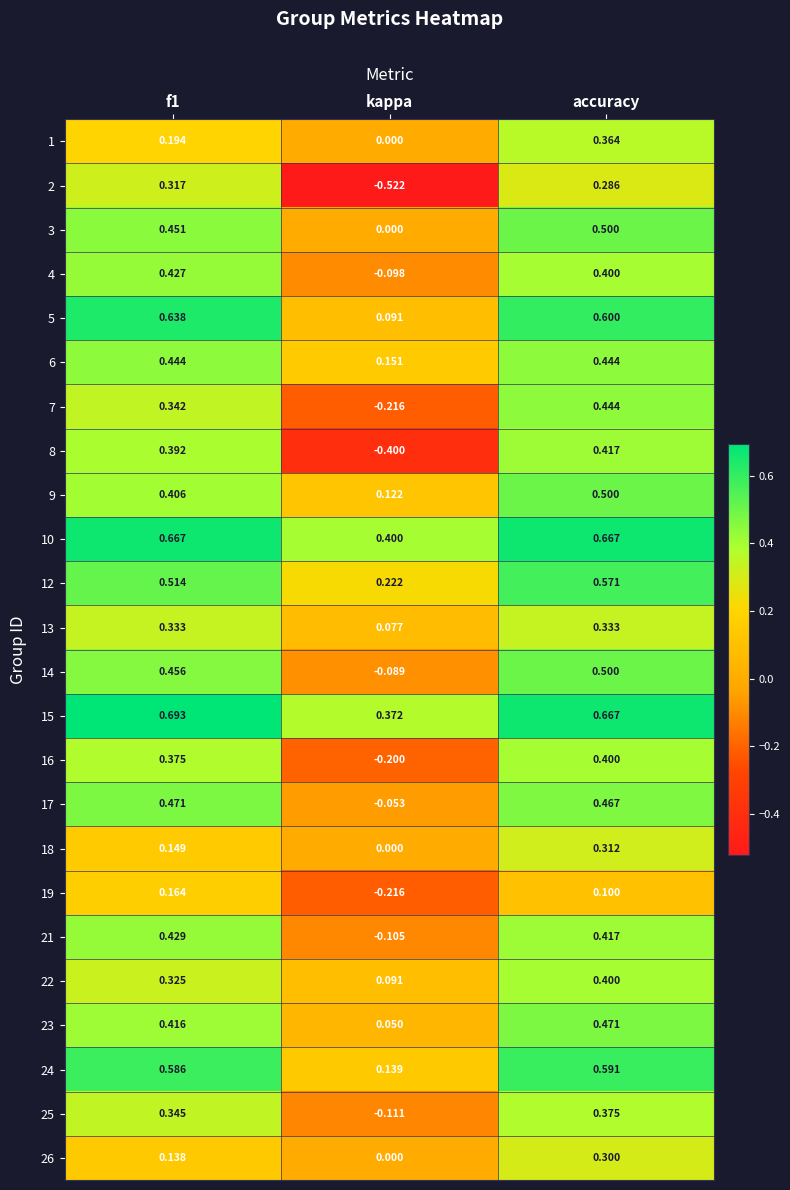

Is the value of 13 at accuracy greater than the value of 15 at f1?

No